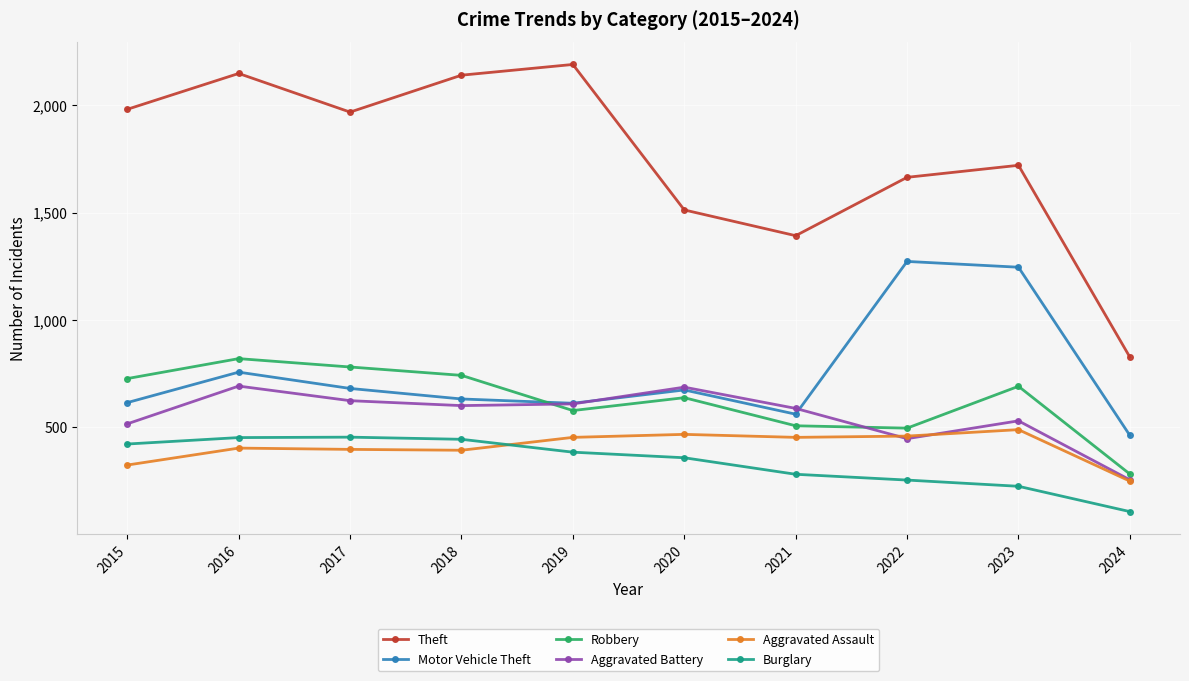

How many lines are shown in the chart?

6